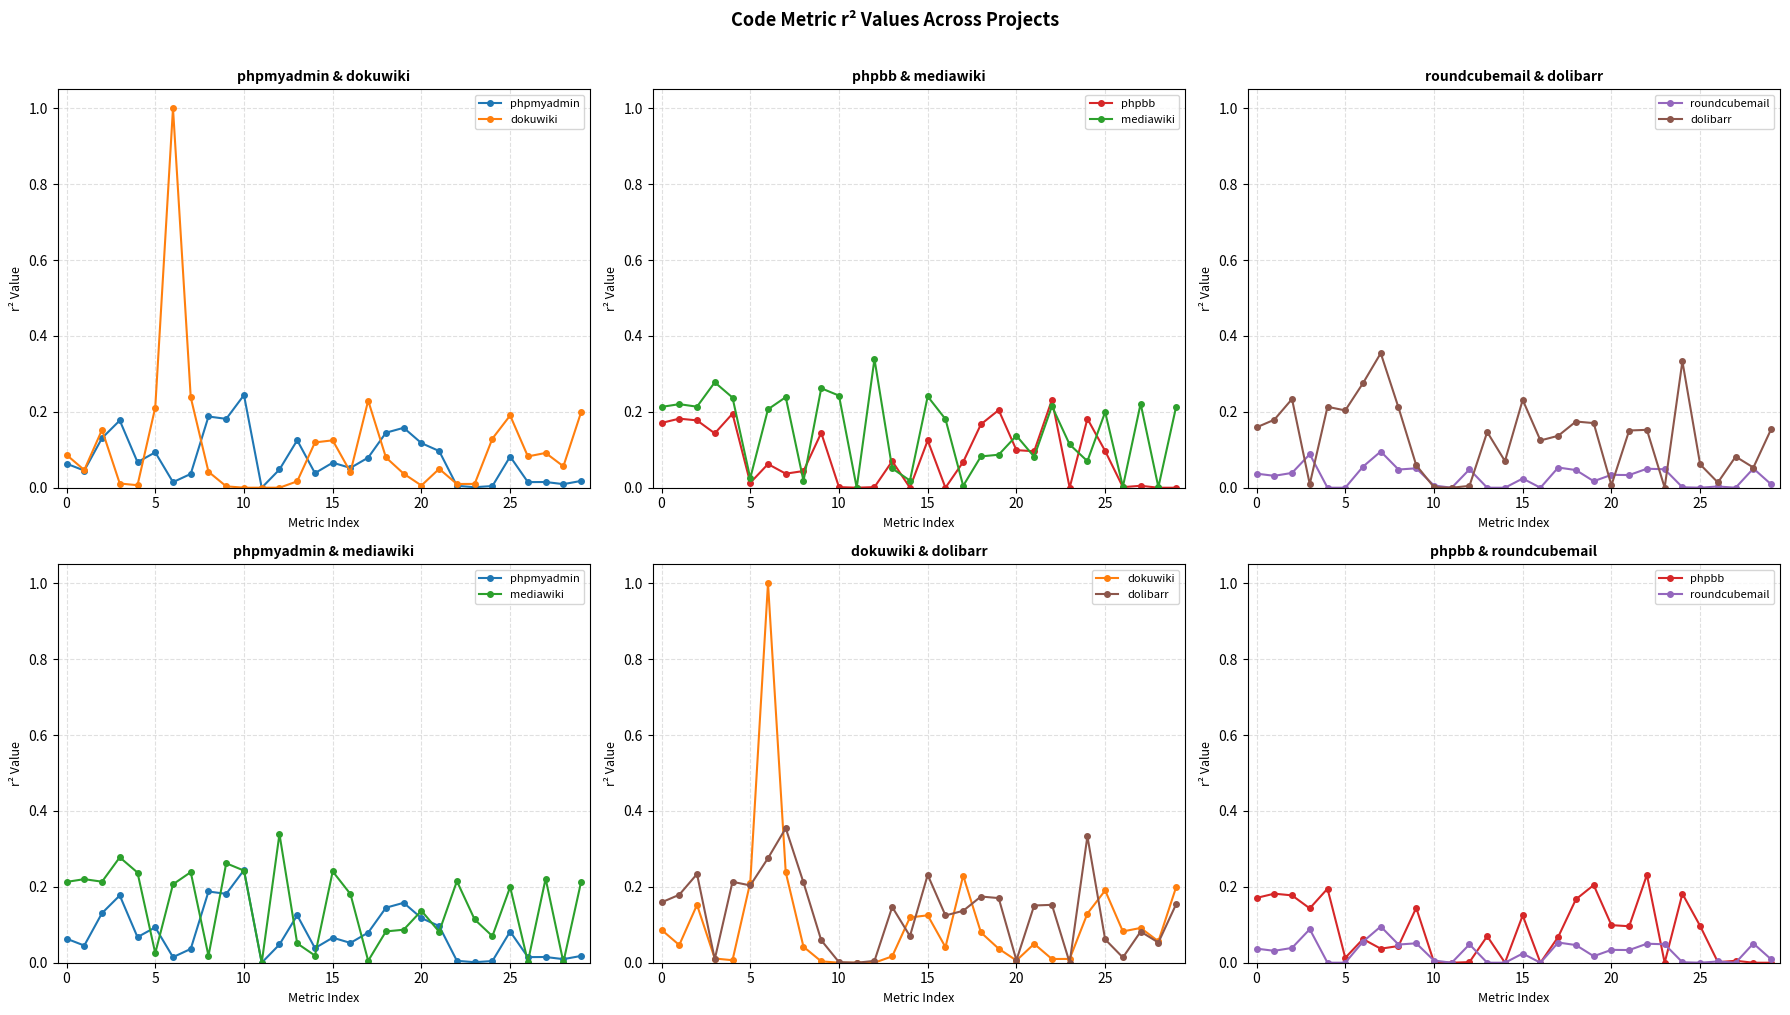

What is the difference between the second highest and minimum values in the phpbb series?

0.2